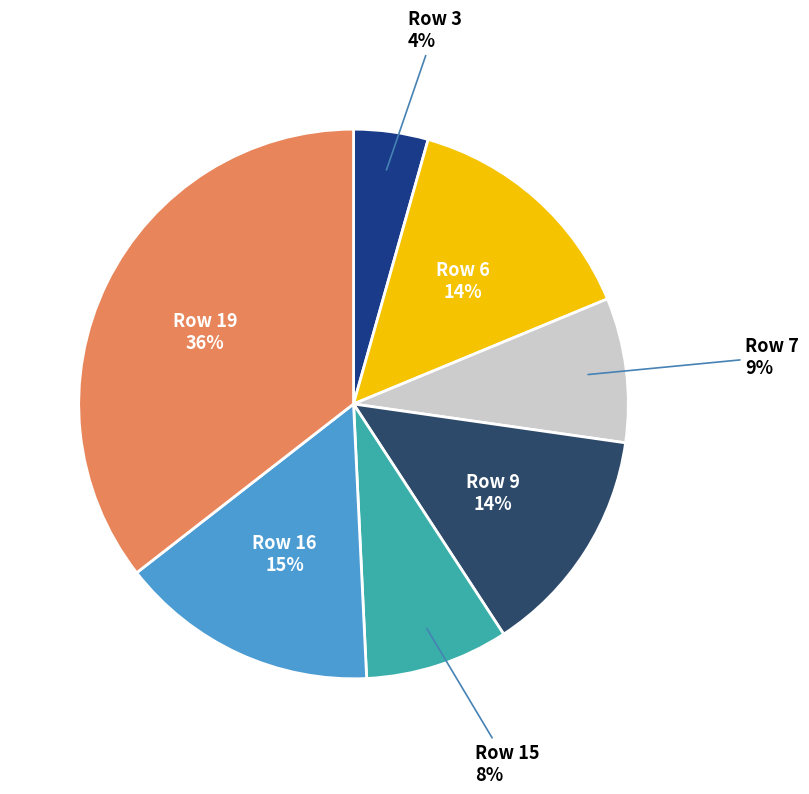

Is there any slice that represents more than half of the pie?

No